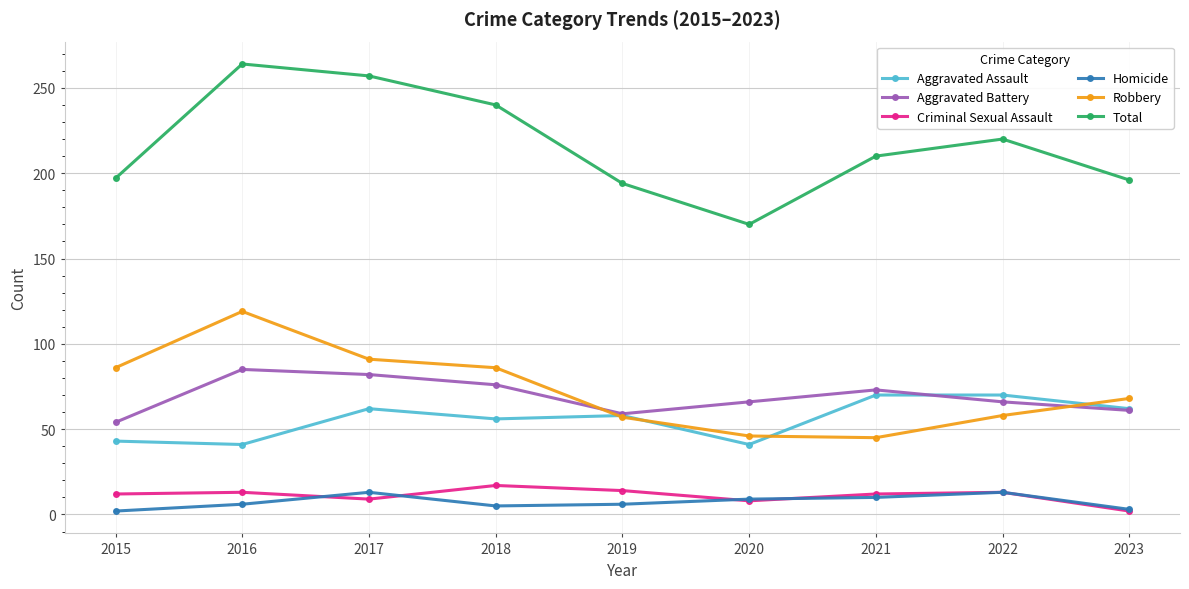

What is the spread (max minus min) of values at 2021?

200